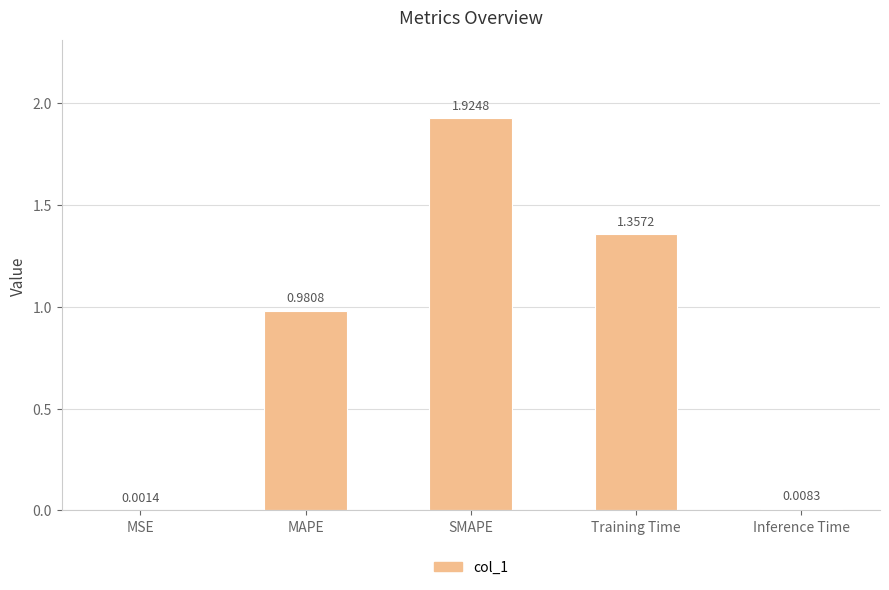

Where is the data nearest to the value 0?

MSE